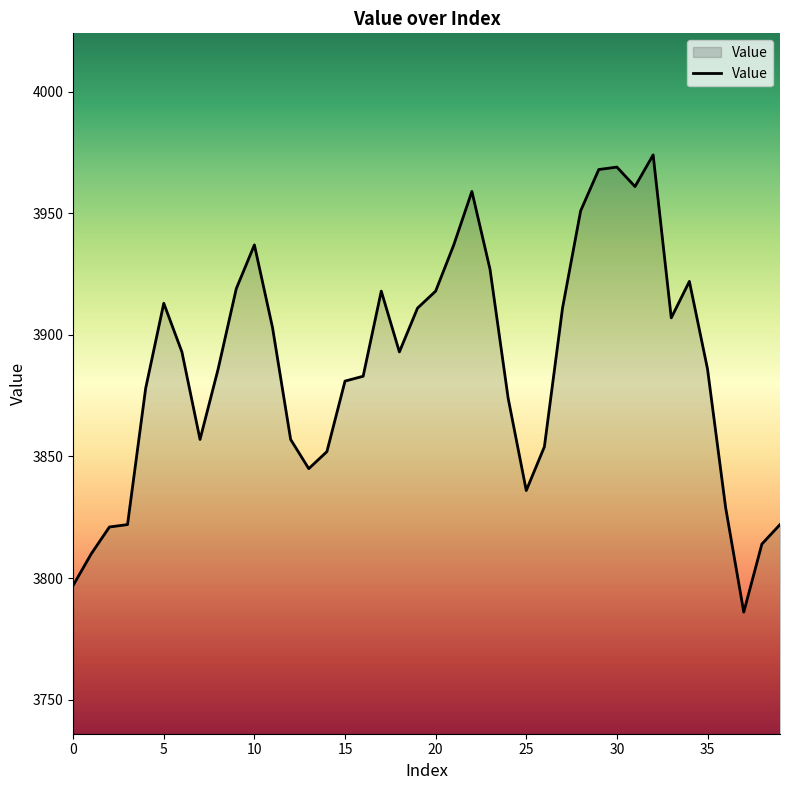

What is the smallest value displayed?

3786